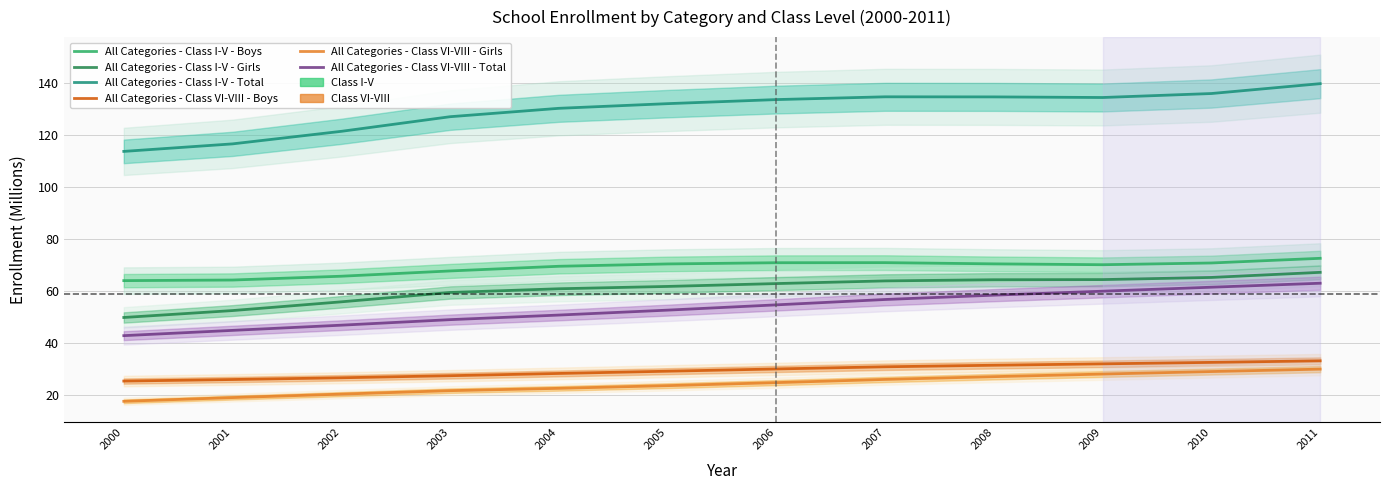

Which series has the largest total across all categories?

All Categories - Class I-V - Total